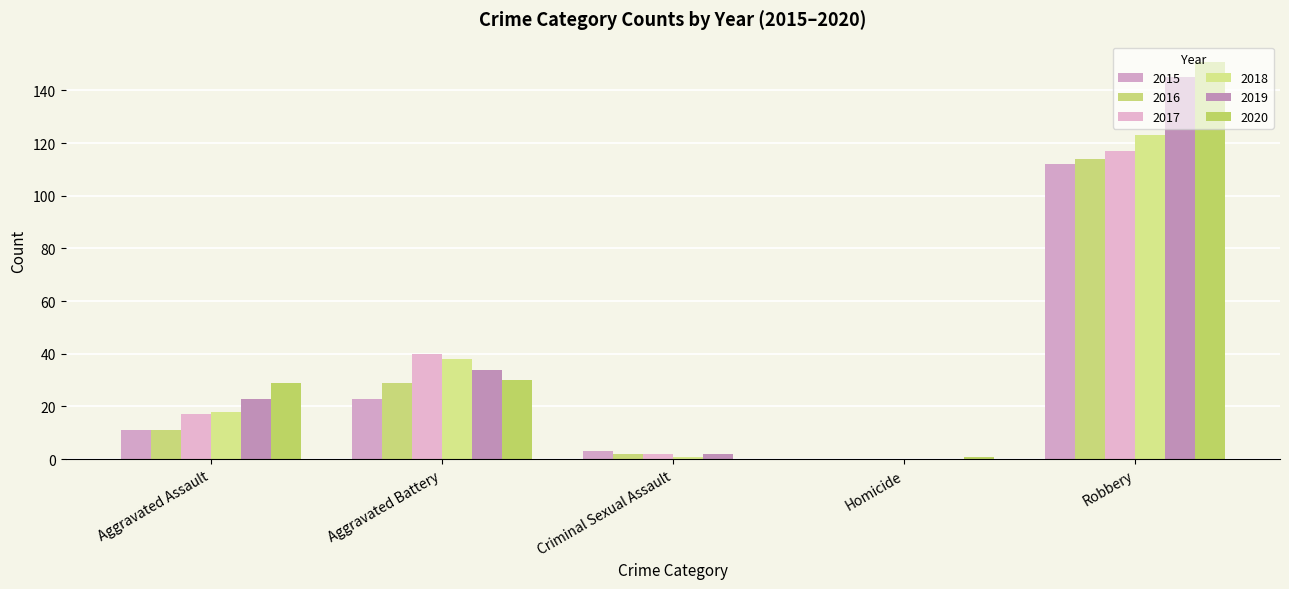

What is the difference between the second highest and minimum values in the 2015 series?

23